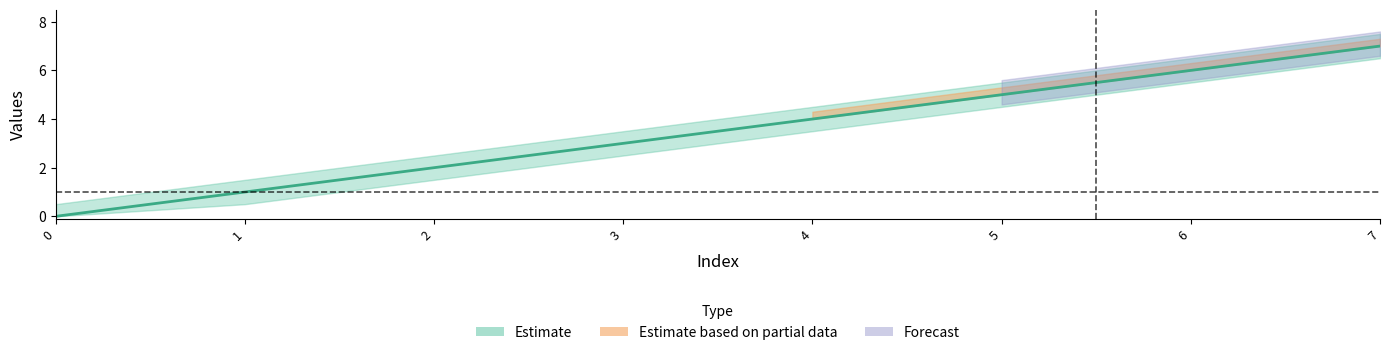

Approximately how many times larger is the value at 7 compared to 6?

1.2